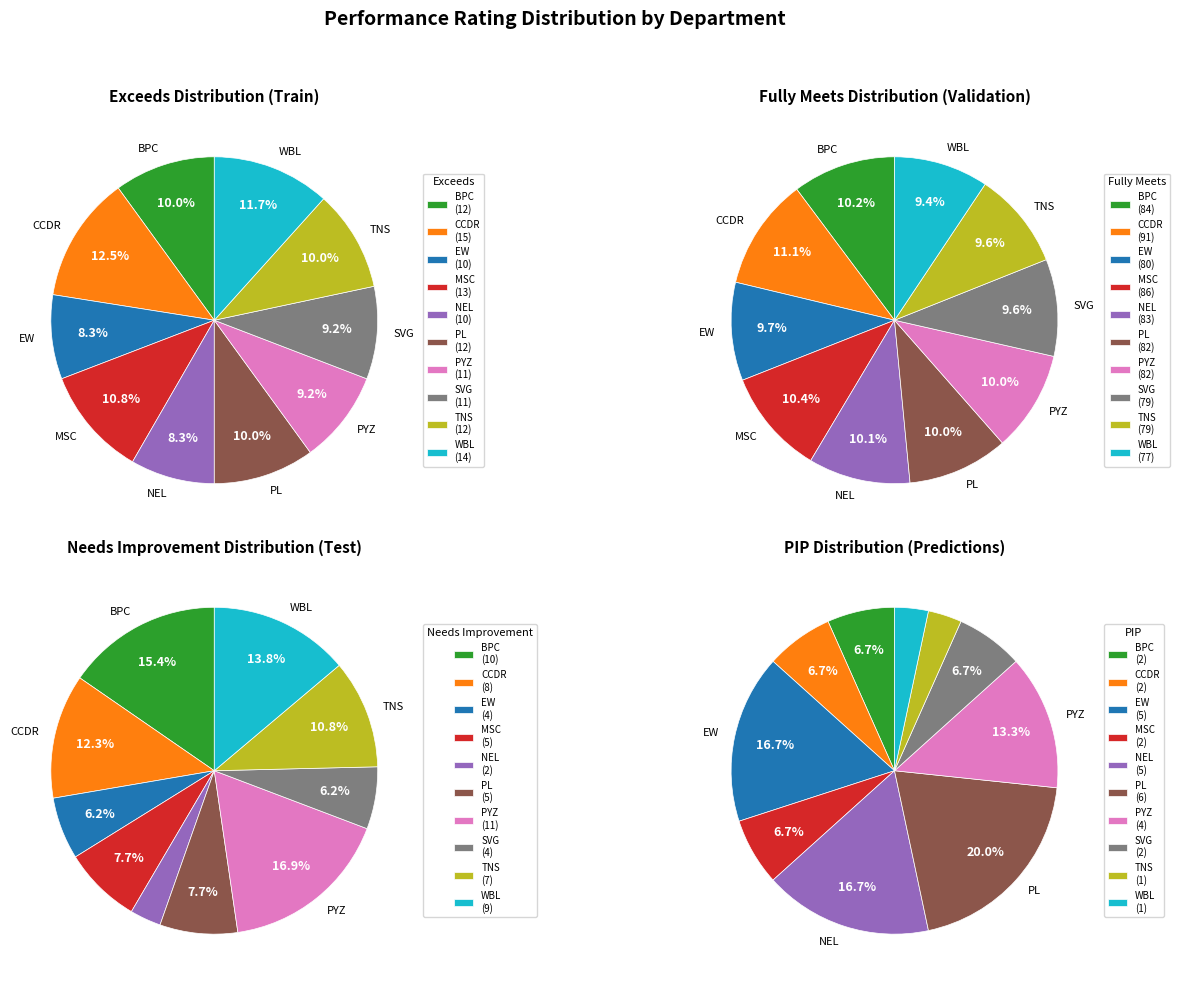

Rank the categories by Fully Meets value from lowest to highest.

WBL, SVG, TNS, EW, PL, PYZ, NEL, BPC, MSC, CCDR